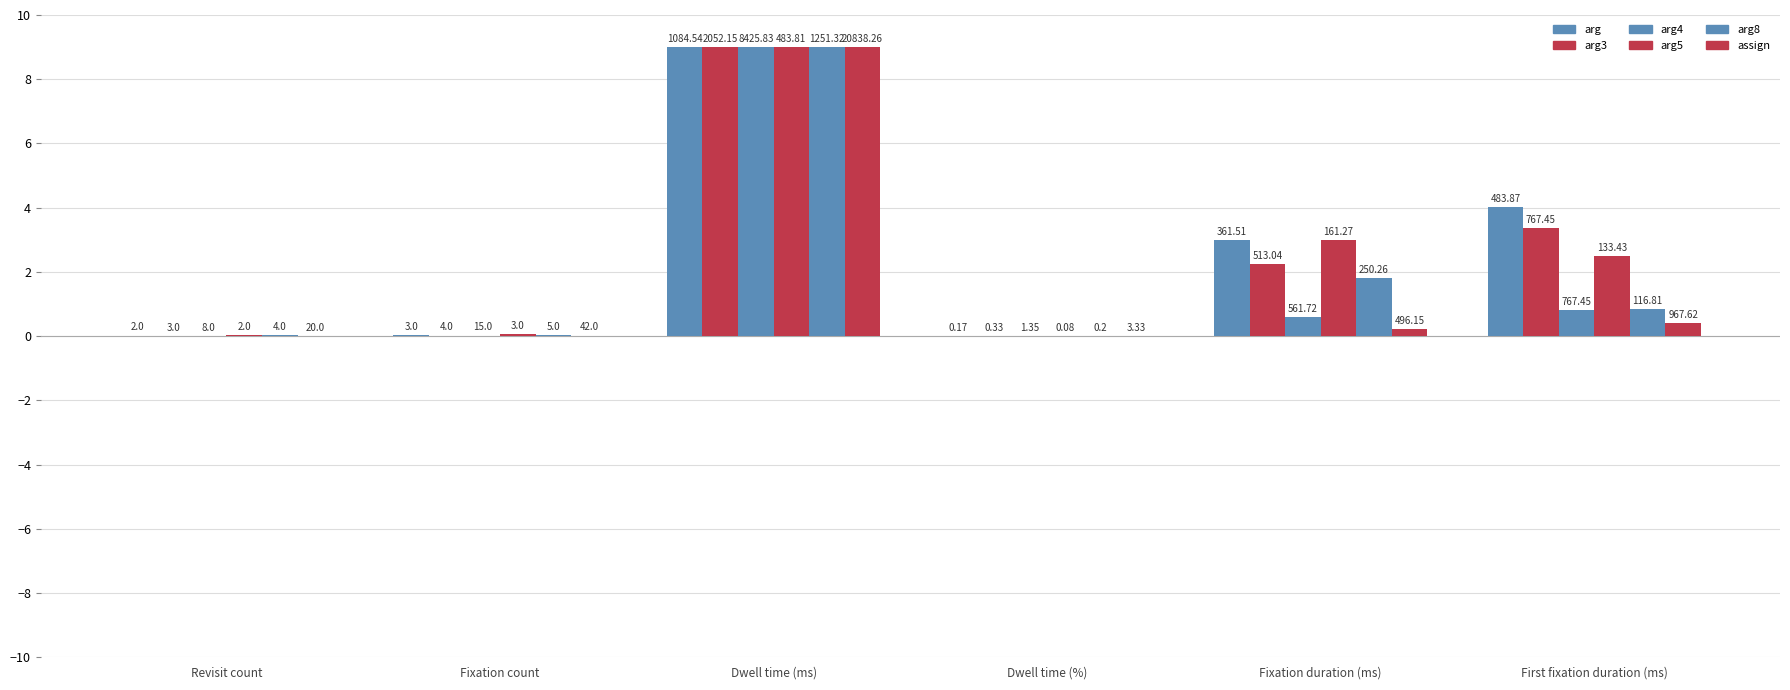

Which series changed the most between Fixation count and First fixation duration (ms)?

arg